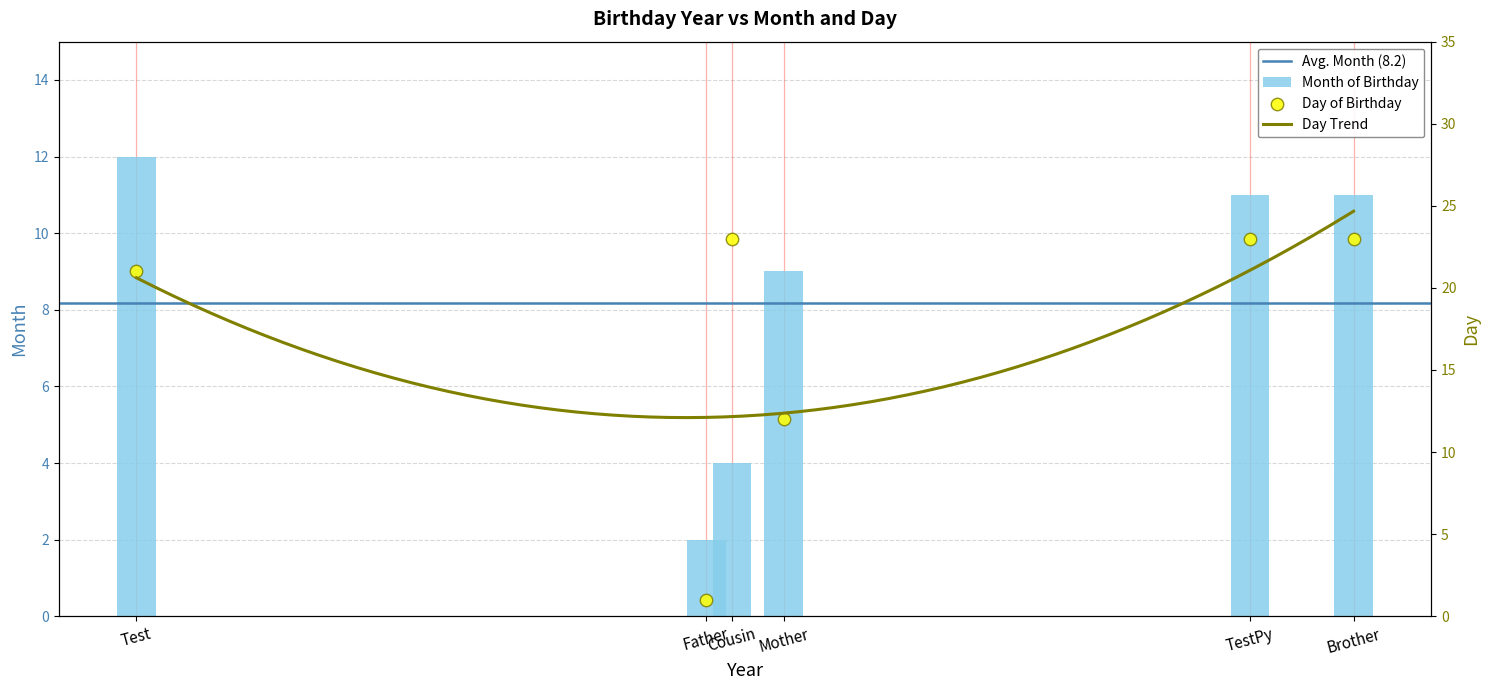

At how many categories does at least one series exceed 15?

4